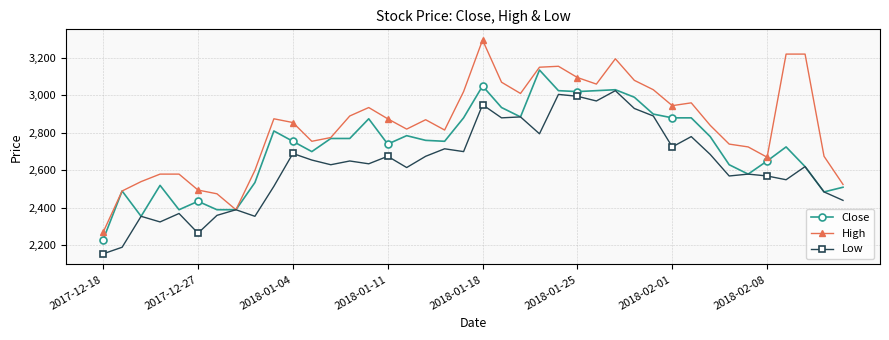

What is the value of the Low point at the 20th from the left?

2700